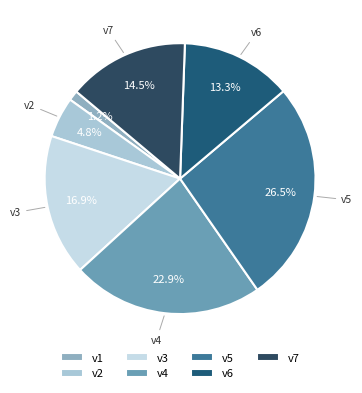

What is the smallest slice in the pie chart?

v1